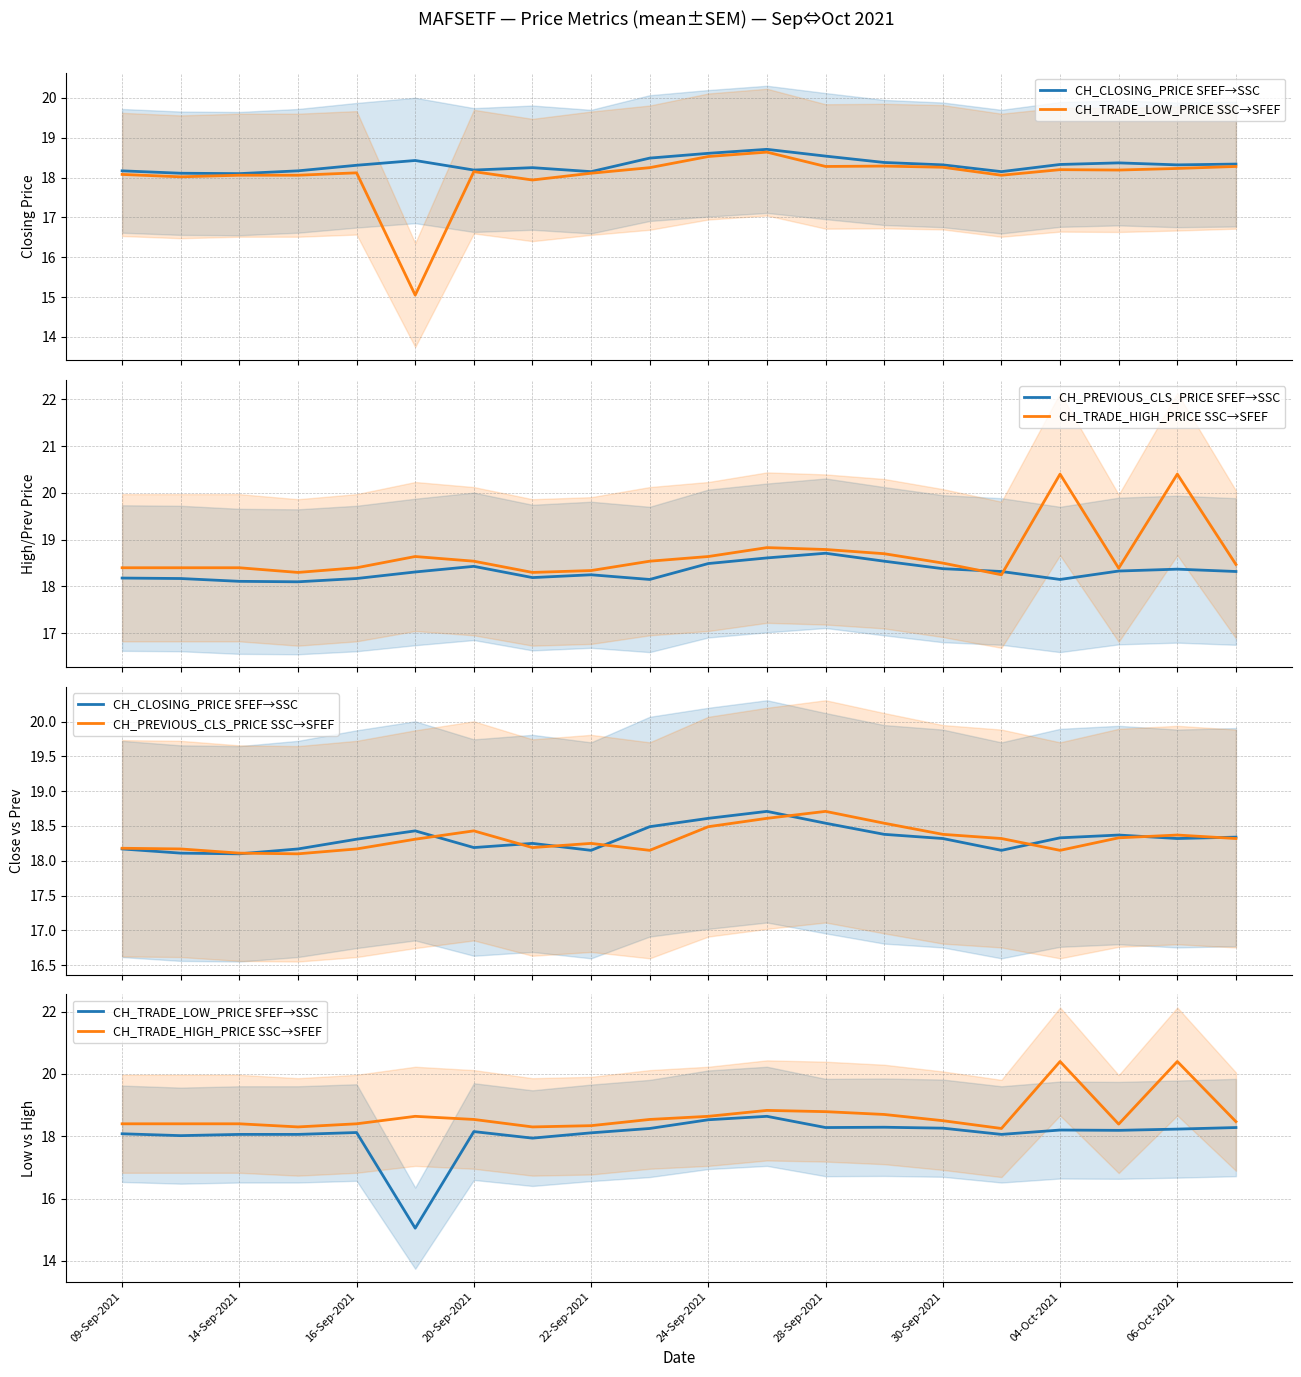

How many interior local valleys does the CH_TRADE_LOW_PRICE SFEF→SSC series have?

6